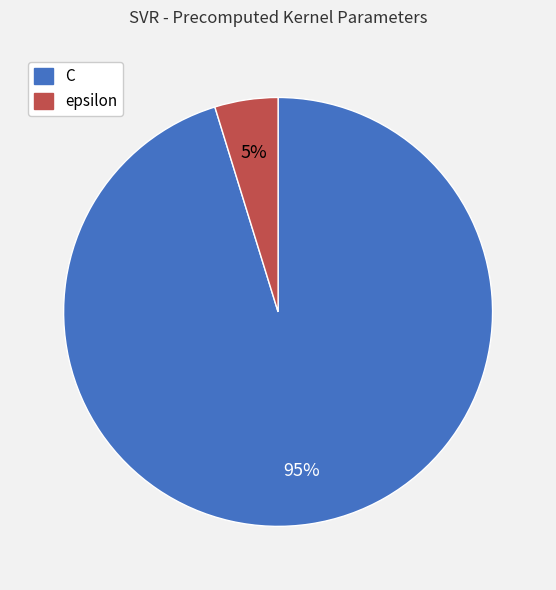

To the nearest percent, what percentage of the pie is C?

95%